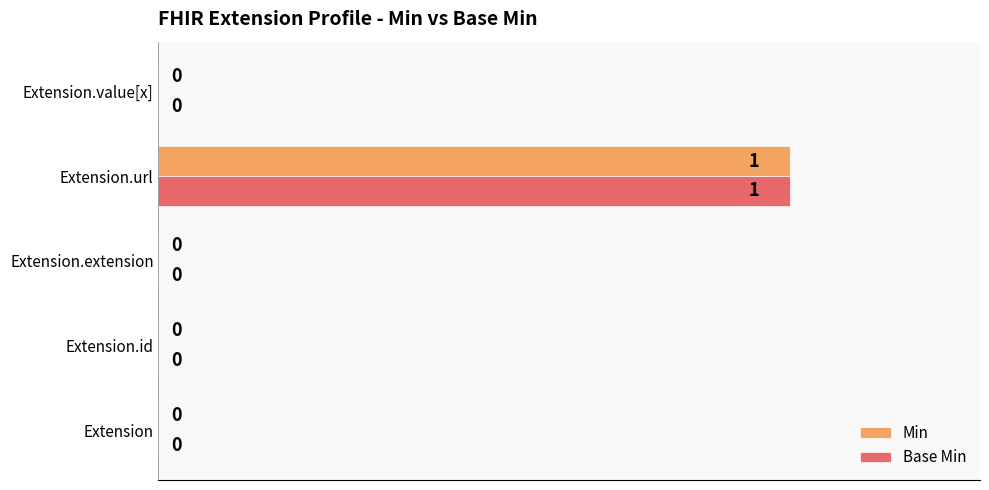

Which label corresponds to the largest value in the chart?

Extension.url